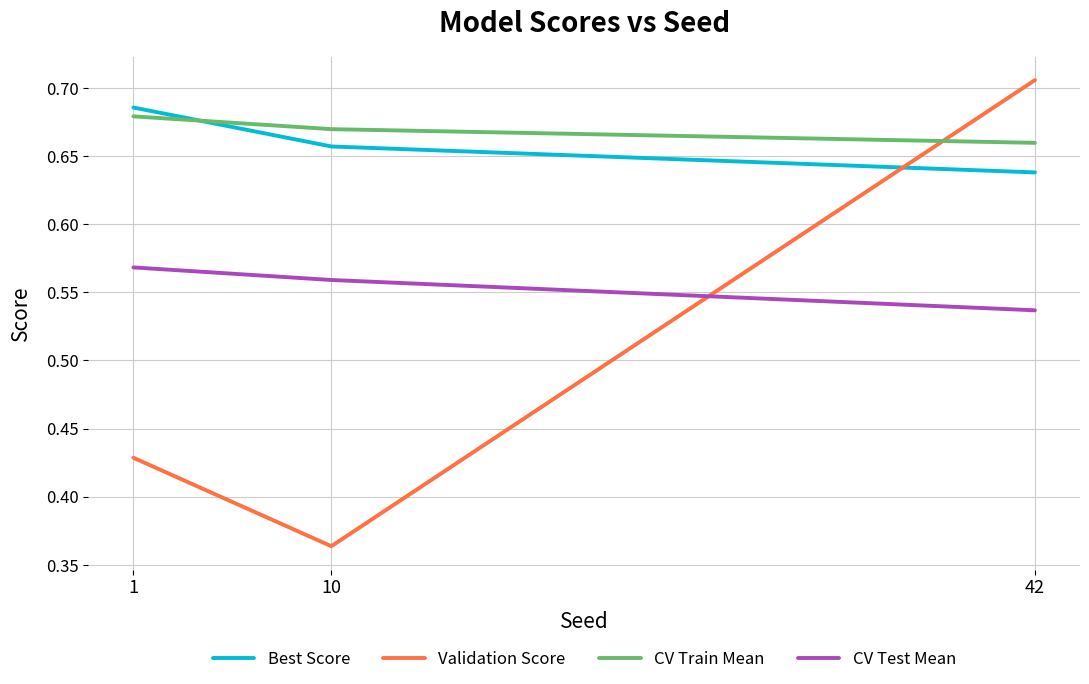

At which label is CV Test Mean closest to 0?

42